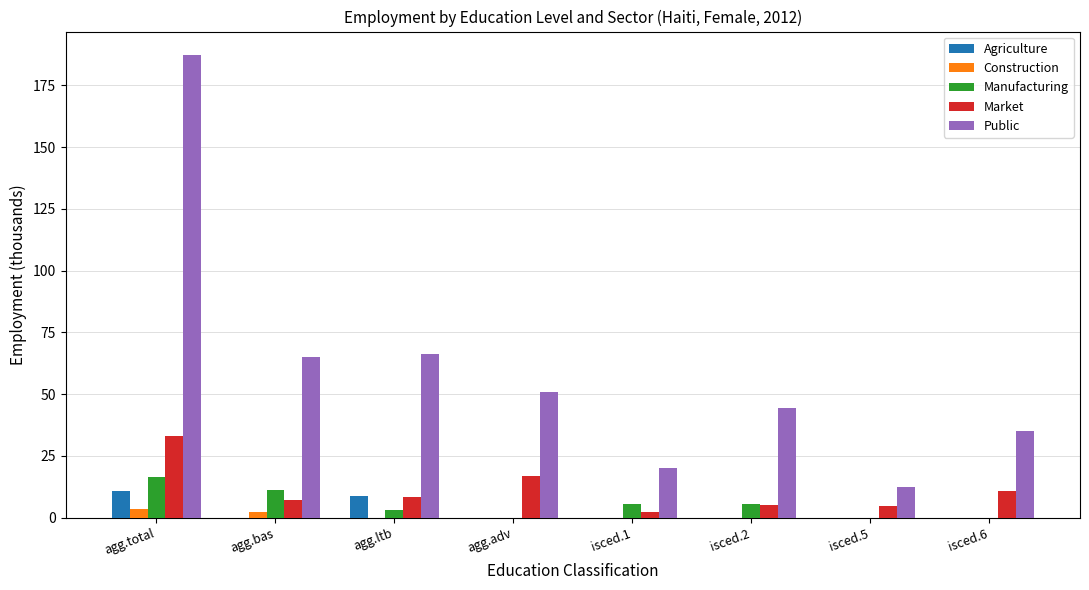

What is the sum of all Market values?

88.4